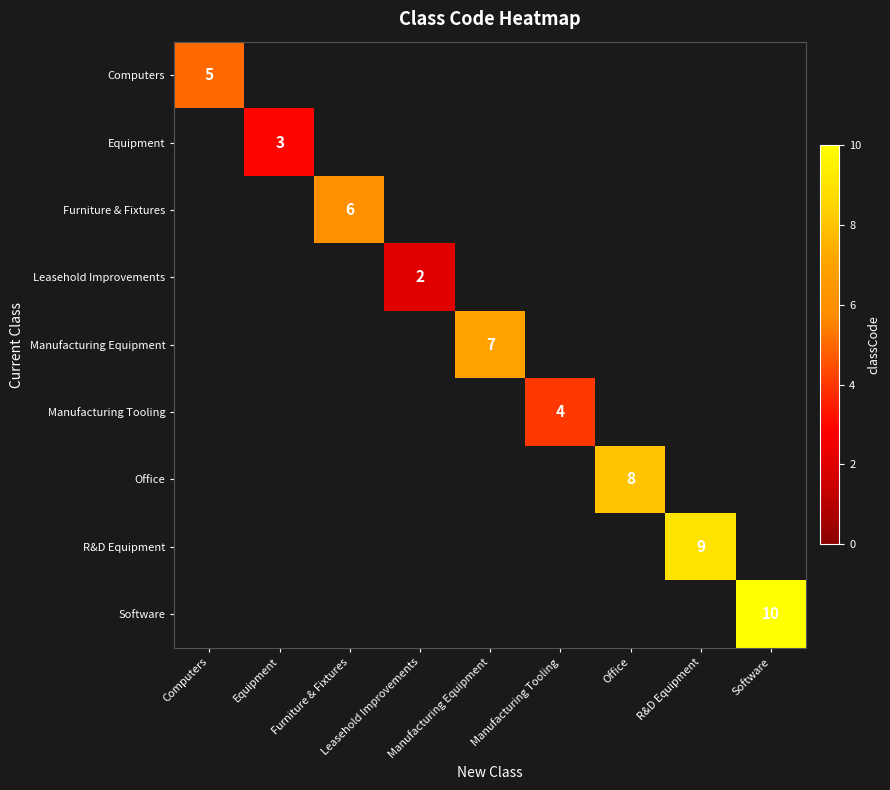

List the labels in order of Computers value, largest first.

Computers, Equipment, Furniture & Fixtures, Leasehold Improvements, Manufacturing Equipment, Manufacturing Tooling, Office, R&D Equipment, Software